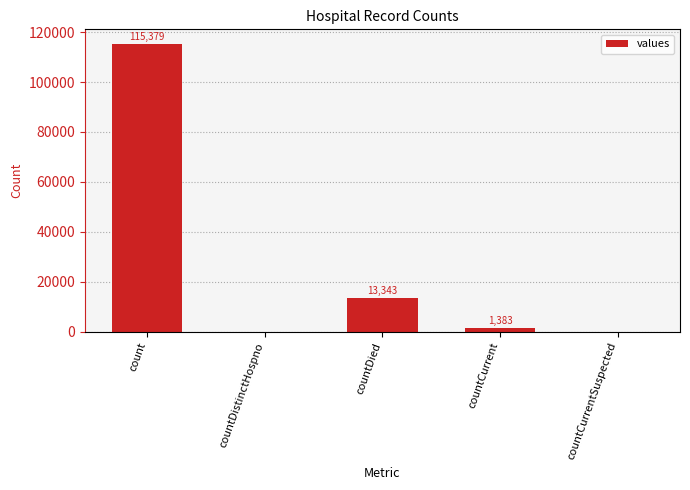

At which label is the value closest to 57689?

countDied